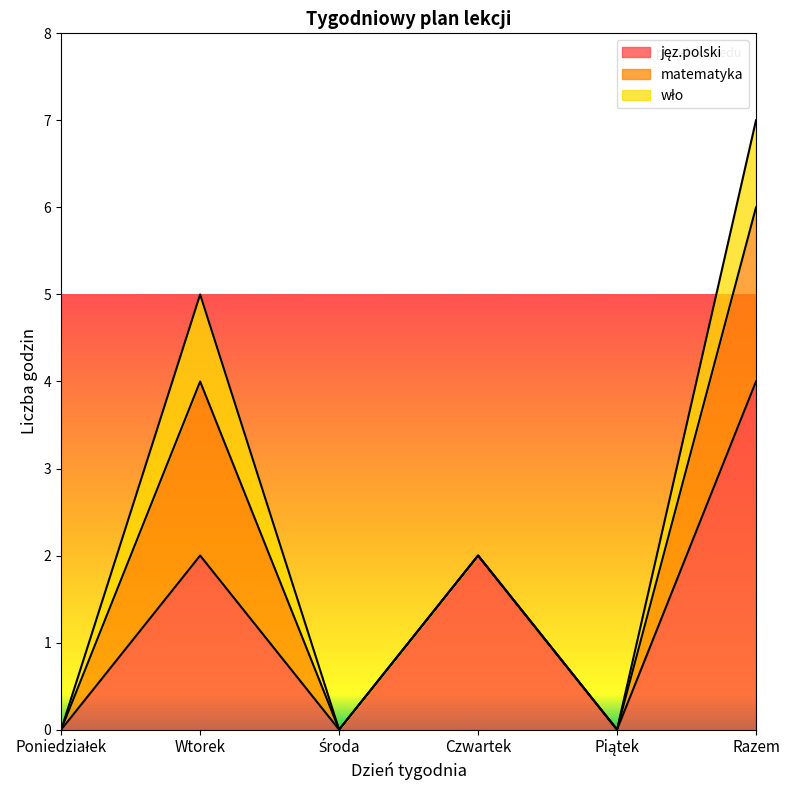

What are all the series names shown in the legend?

jęz.polski, matematyka, wło